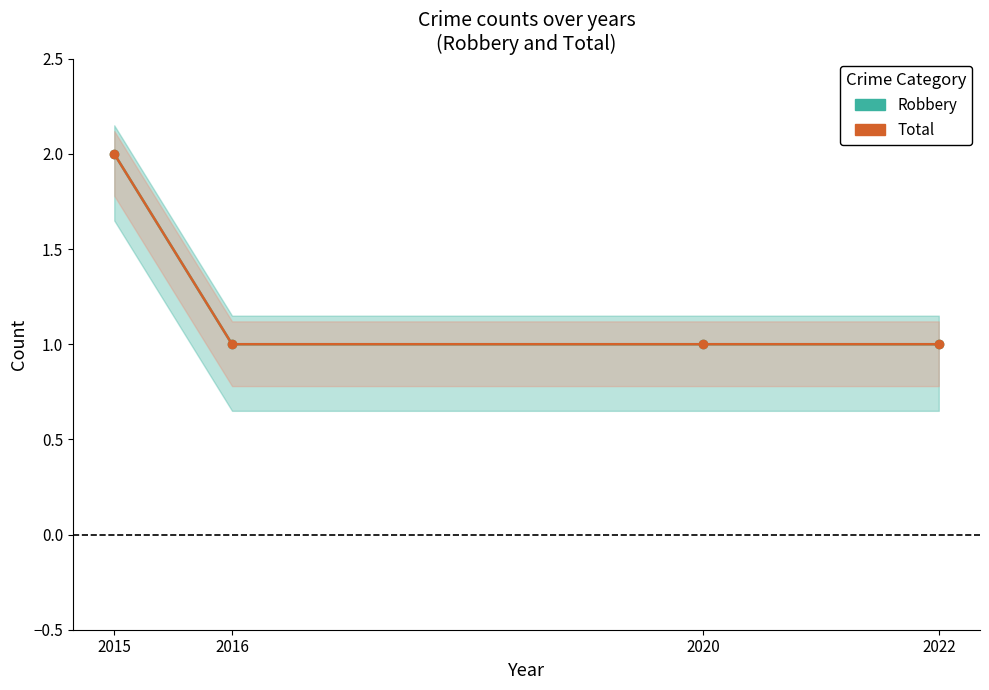

The value of Robbery at 2022 is 1. True or false?

False